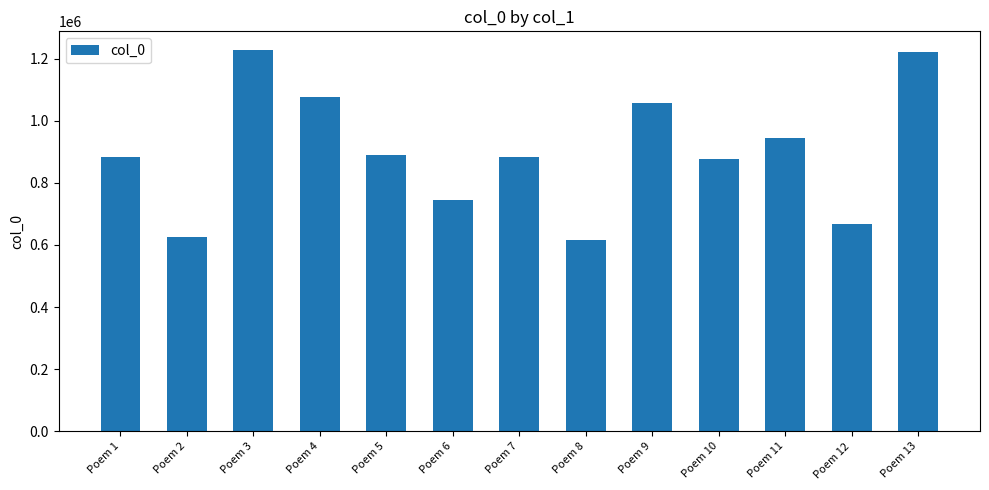

Approximately how many times larger is the value at Poem 12 compared to Poem 4?

0.6